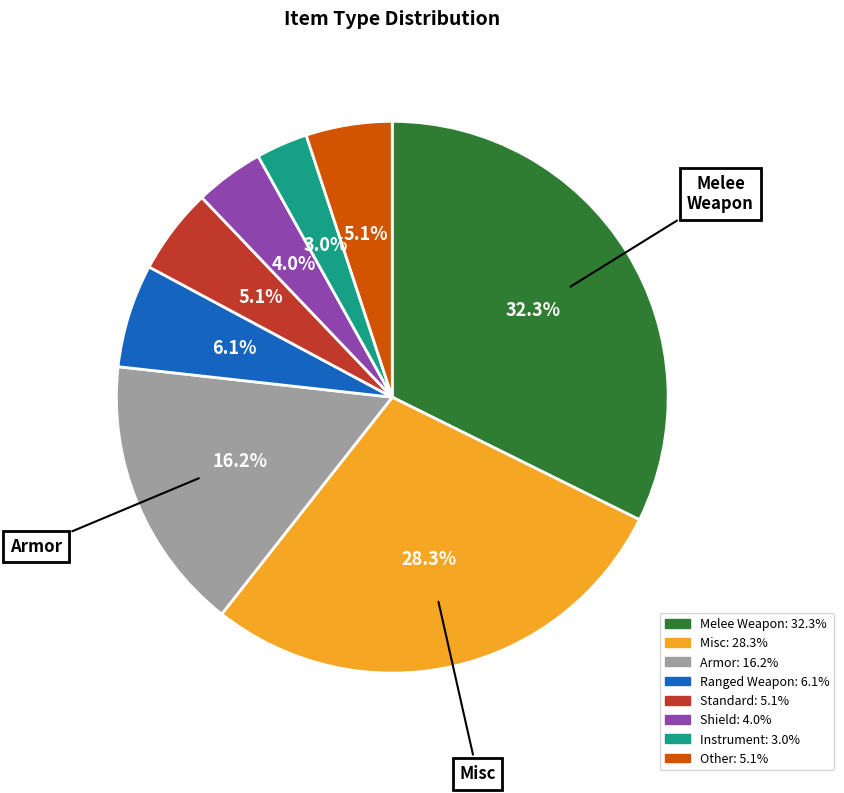

Is there any slice that represents more than half of the pie?

No